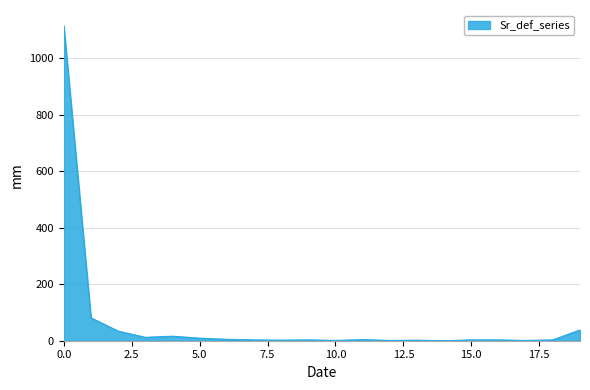

What is the maximum value shown in the chart?

1114